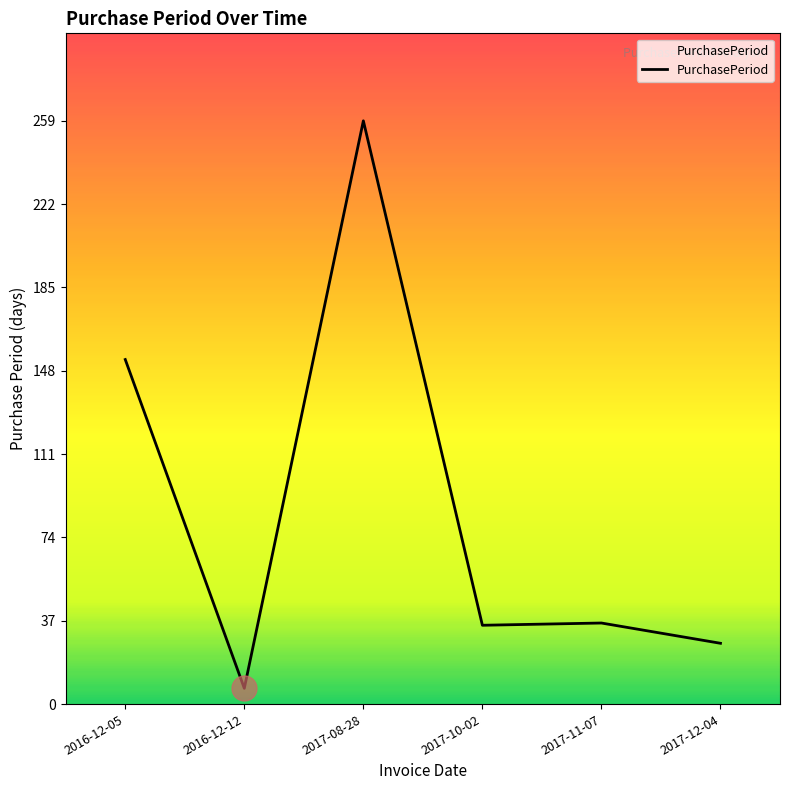

Is this an area chart (filled region under the line)?

No